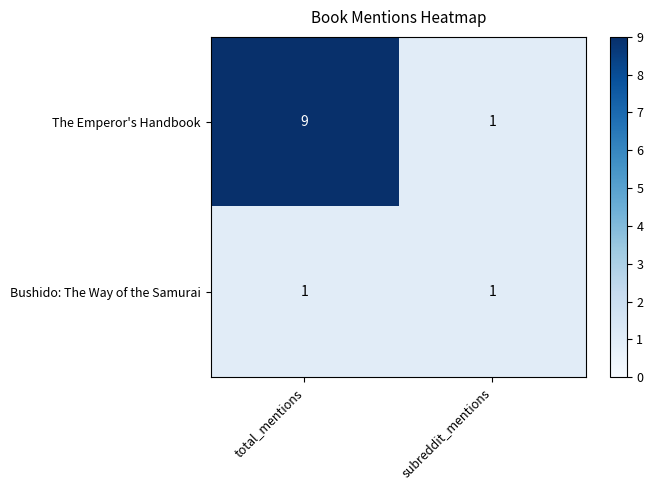

Which series has the largest range (max minus min)?

The Emperor's Handbook